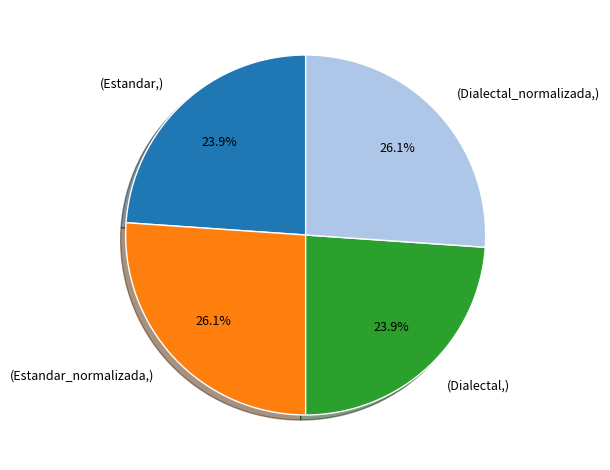

Does any single category account for the majority?

No